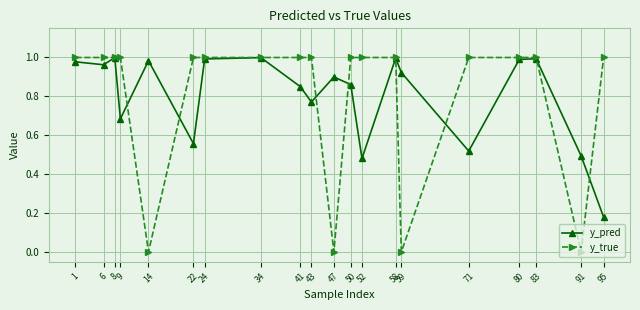

The y_true series shows 0.0 at 47. True or false?

True